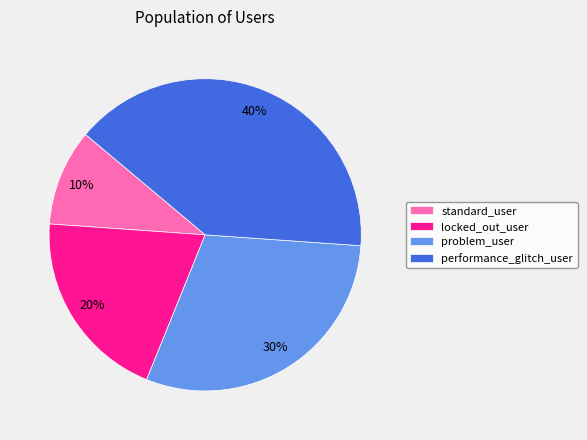

Count the number of slices in the pie.

4